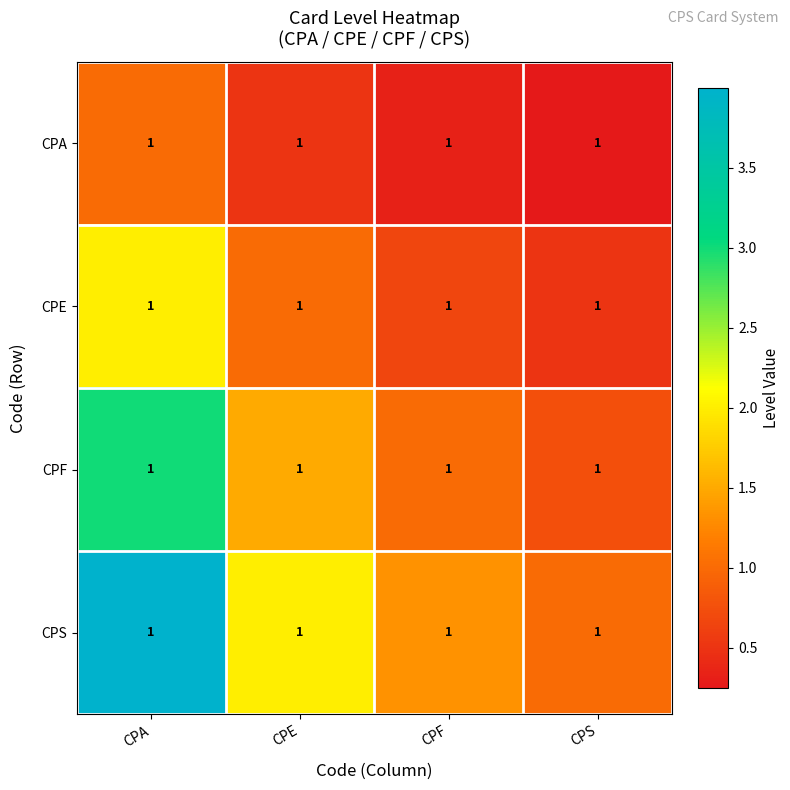

Reading left to right, what are all the values shown in this chart?

CPA: CPA=1.0	CPE=1.0	CPF=1.0	CPS=1.0
CPE: CPA=1.0	CPE=1.0	CPF=1.0	CPS=1.0
CPF: CPA=1.0	CPE=1.0	CPF=1.0	CPS=1.0
CPS: CPA=1.0	CPE=1.0	CPF=1.0	CPS=1.0